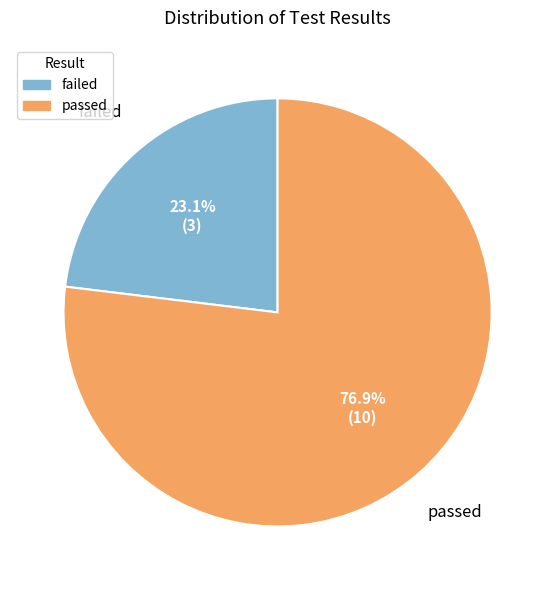

Is it true that failed is 23% of the pie?

True